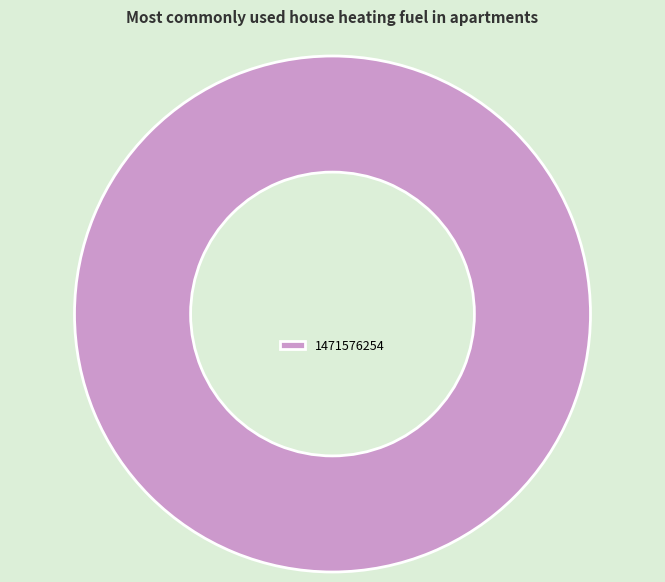

Which category accounts for the majority?

1471576254